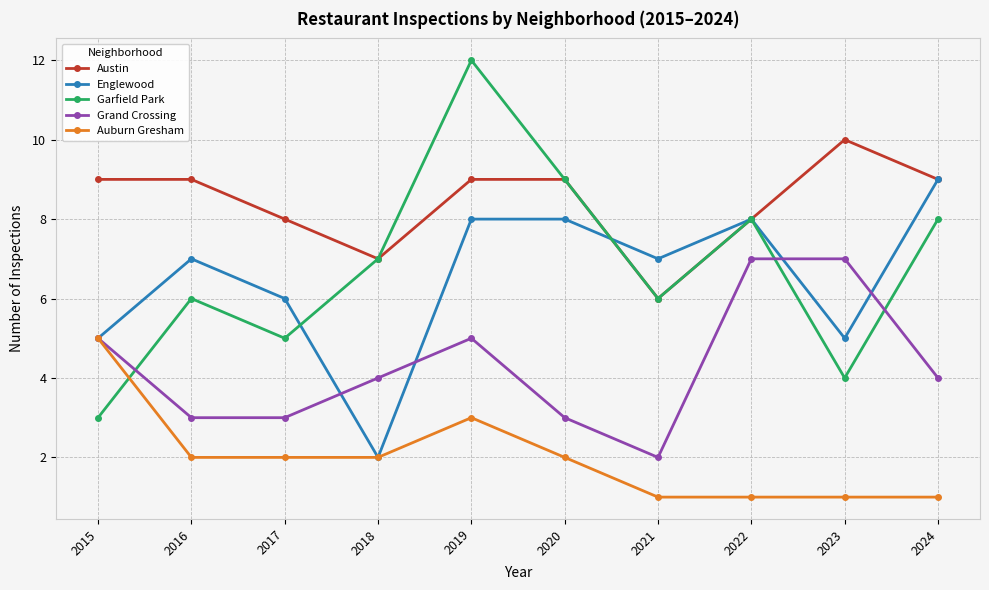

How many Austin values are between 8 and 9?

7